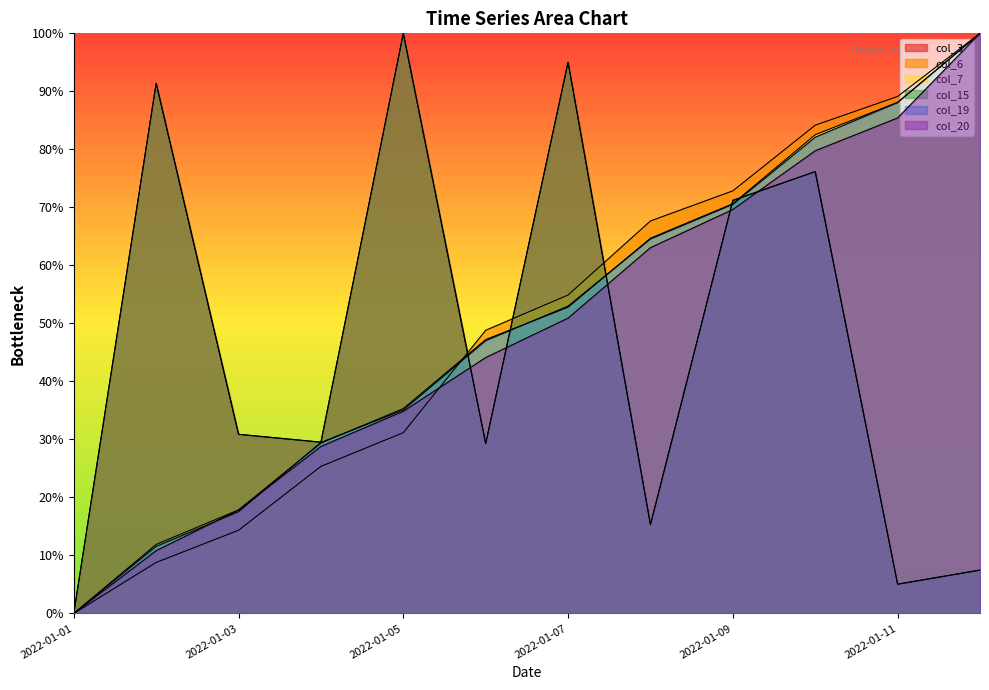

What is the average value of the col_15 series?

45.9